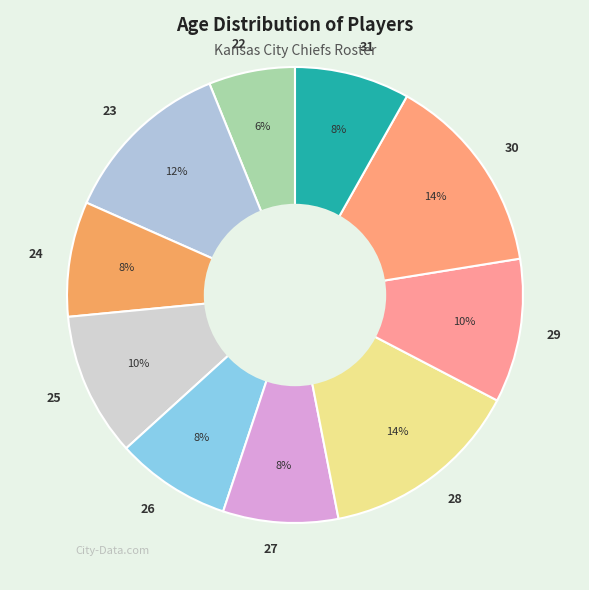

How many slices are in this pie chart?

10